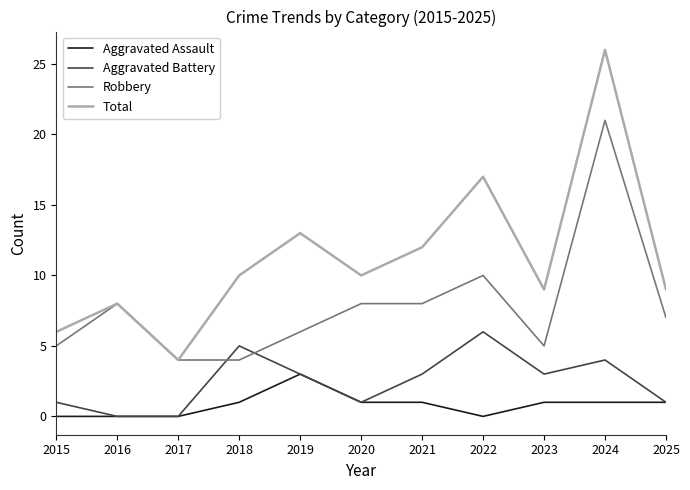

In Total, how many points are higher than both neighbors (excluding endpoints)?

4